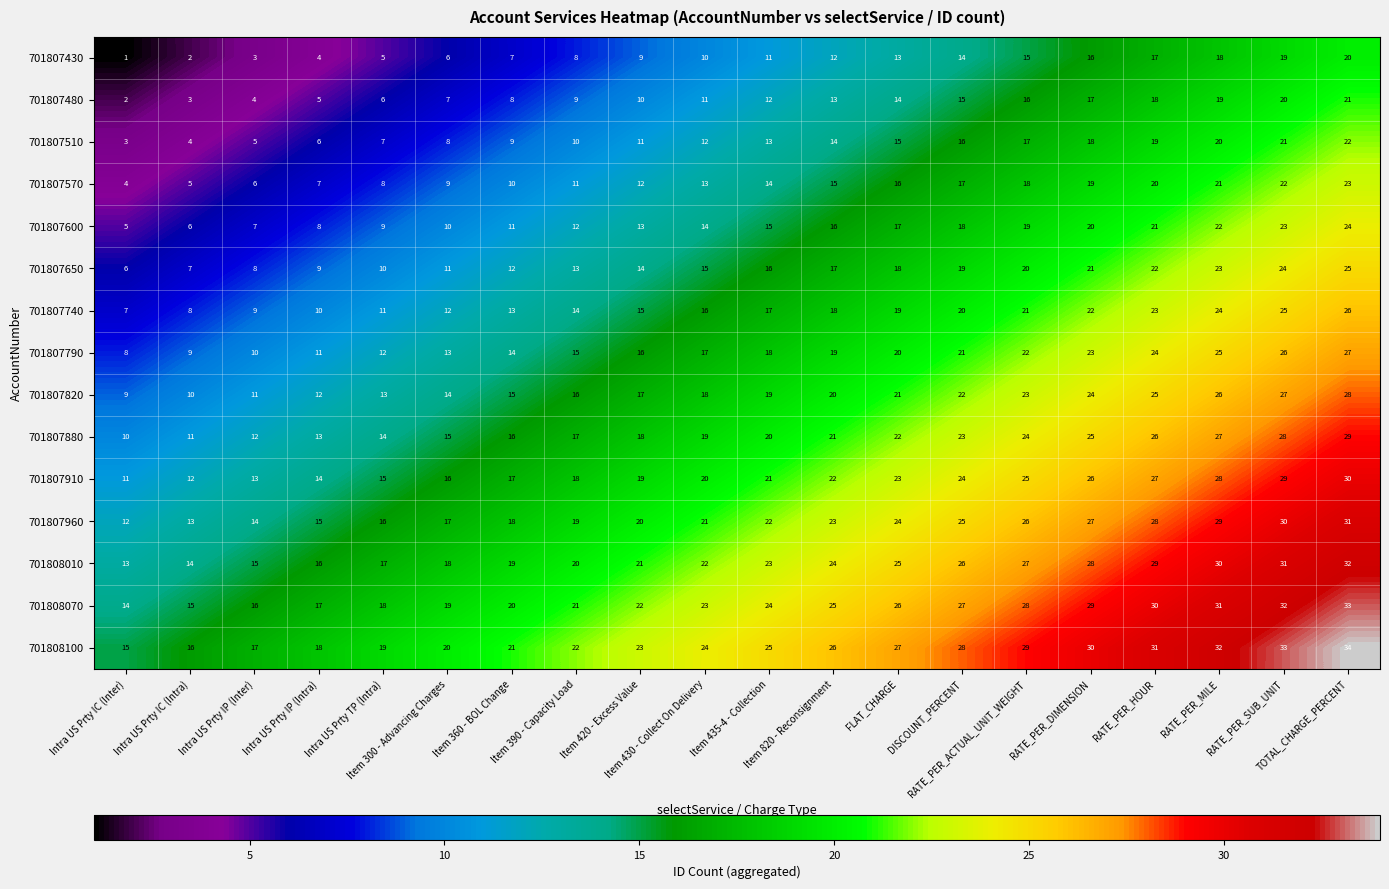

At how many categories does at least one series exceed 12?

20